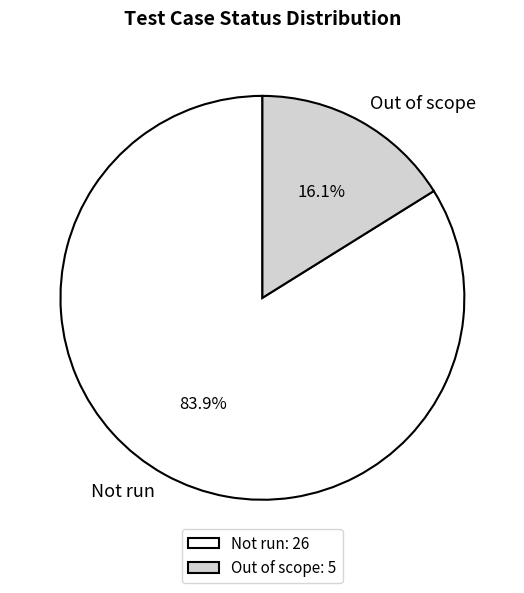

To the nearest percent, what is the difference between the Not run and Out of scope slice percentages?

68%